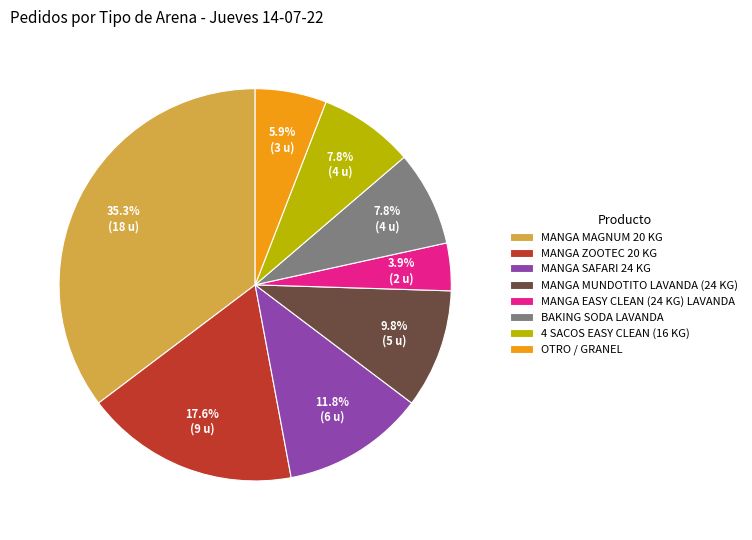

Is it true that 4 SACOS EASY CLEAN (16 KG) is 8% of the pie?

True